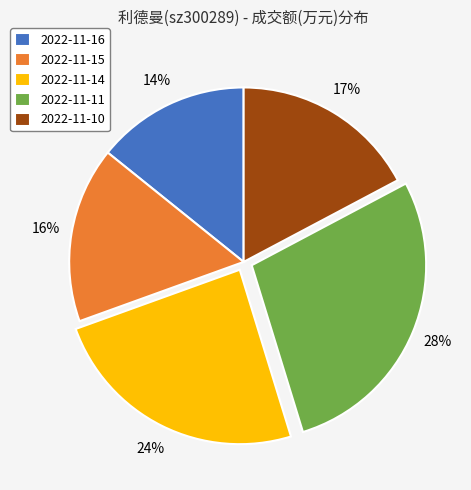

How many segments does this pie chart have?

5